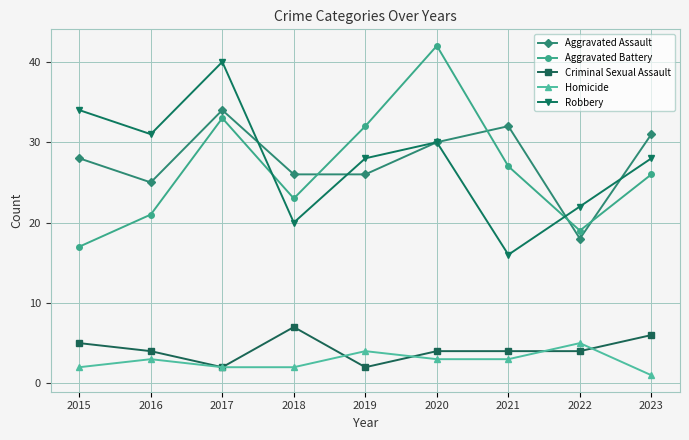

The value of Aggravated Battery at 2020 is 10. True or false?

False